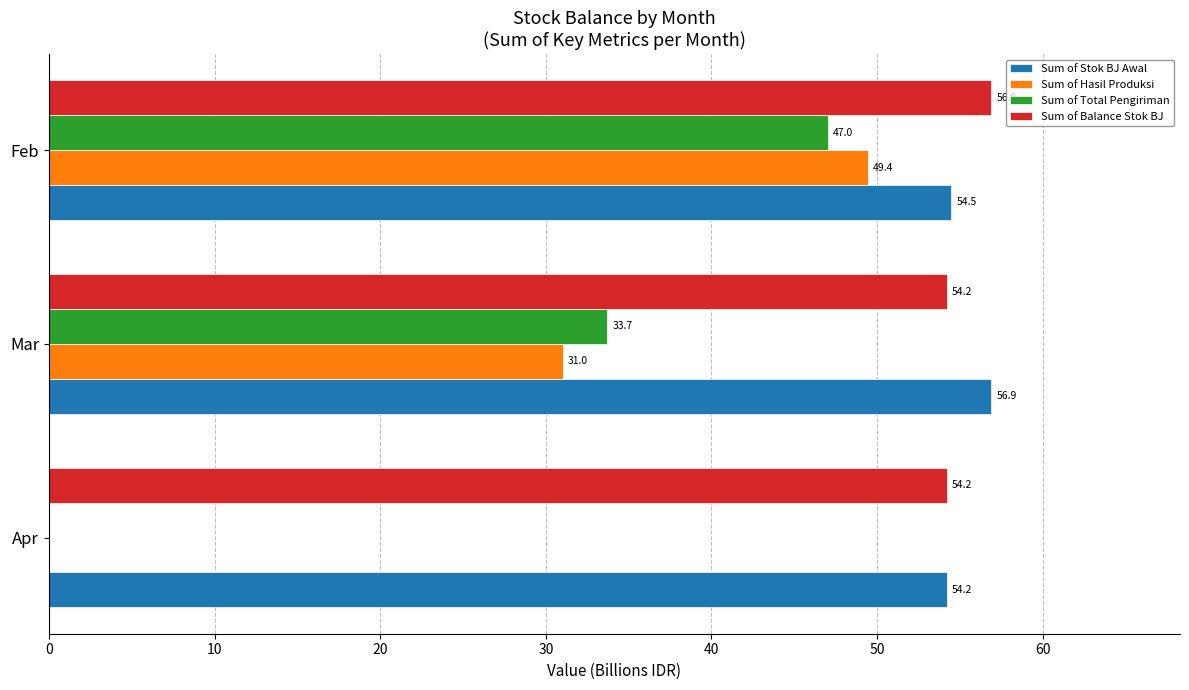

Which series changed the most between Apr and Feb?

Sum of Hasil Produksi